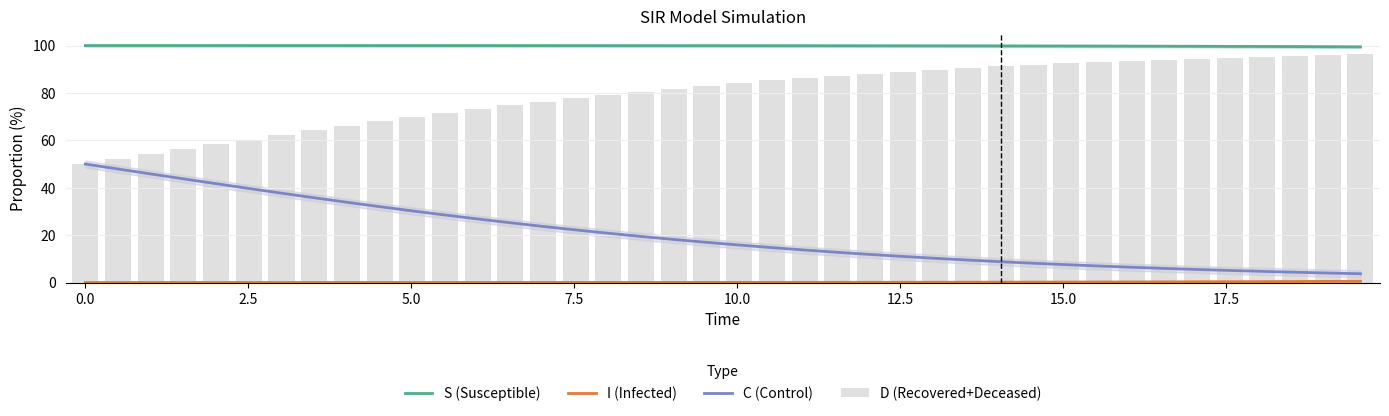

What are all the series names shown in the legend?

S (Susceptible), I (Infected), C (Control), D (Recovered+Deceased)